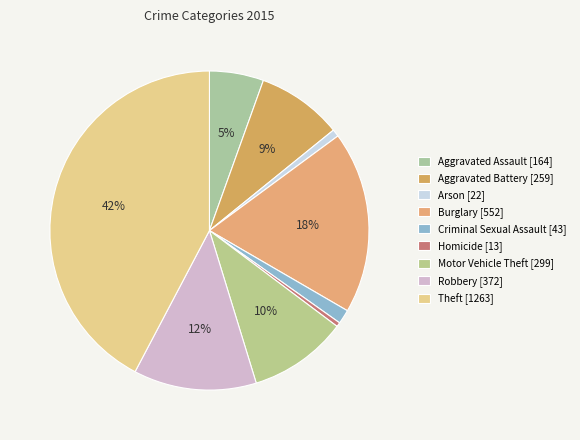

What percentage is the Criminal Sexual Assault slice, to the nearest percent?

1%